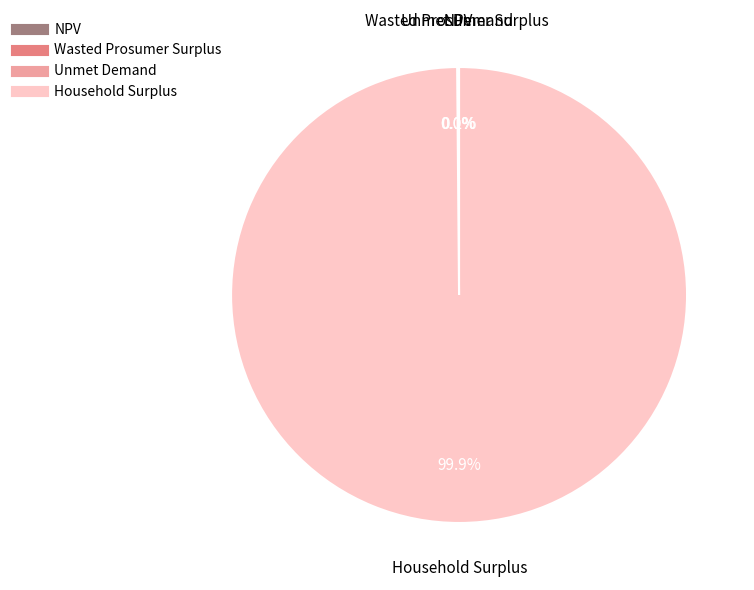

What percentage is NOT represented by Household Surplus?

0.1%